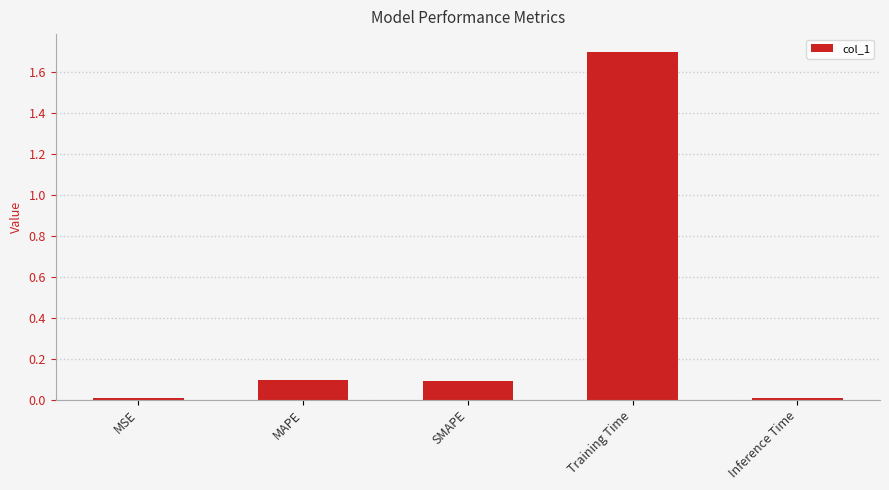

Is it true that the value at Training Time is 1.7?

True